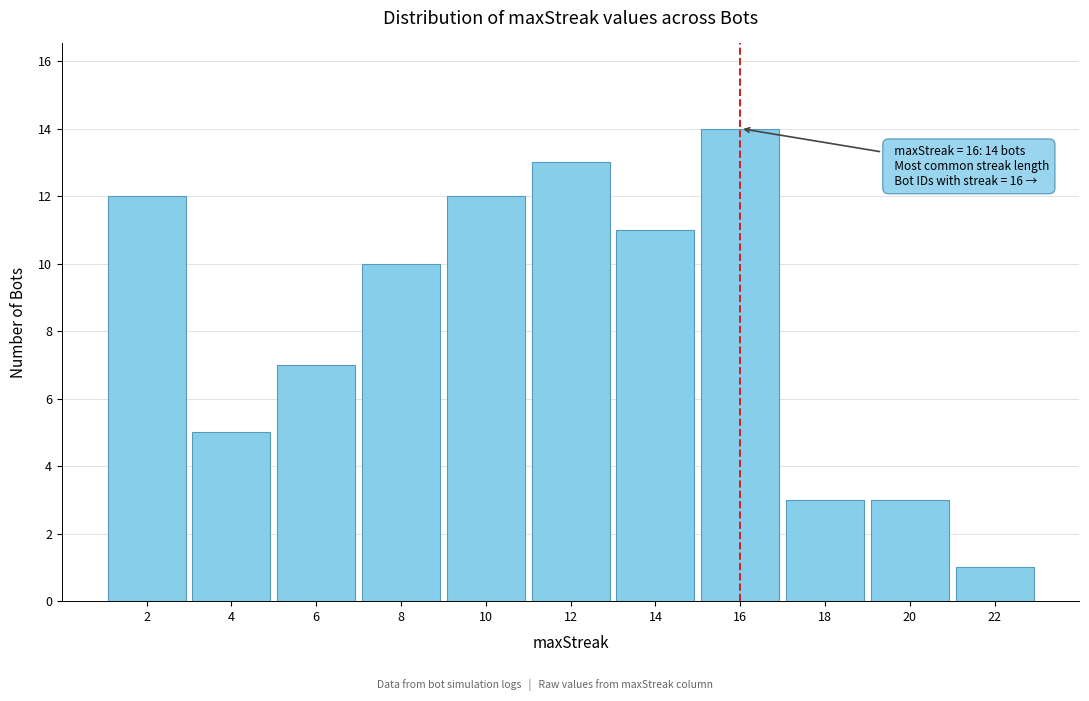

Over which range of the x-axis is the bar tallest?

15 to 17